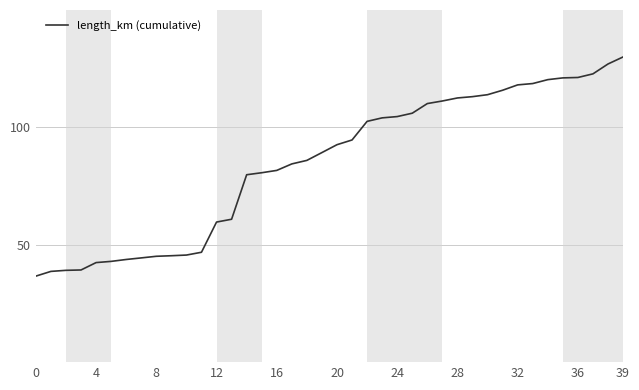

What is the minimum value shown in the chart?

36.6